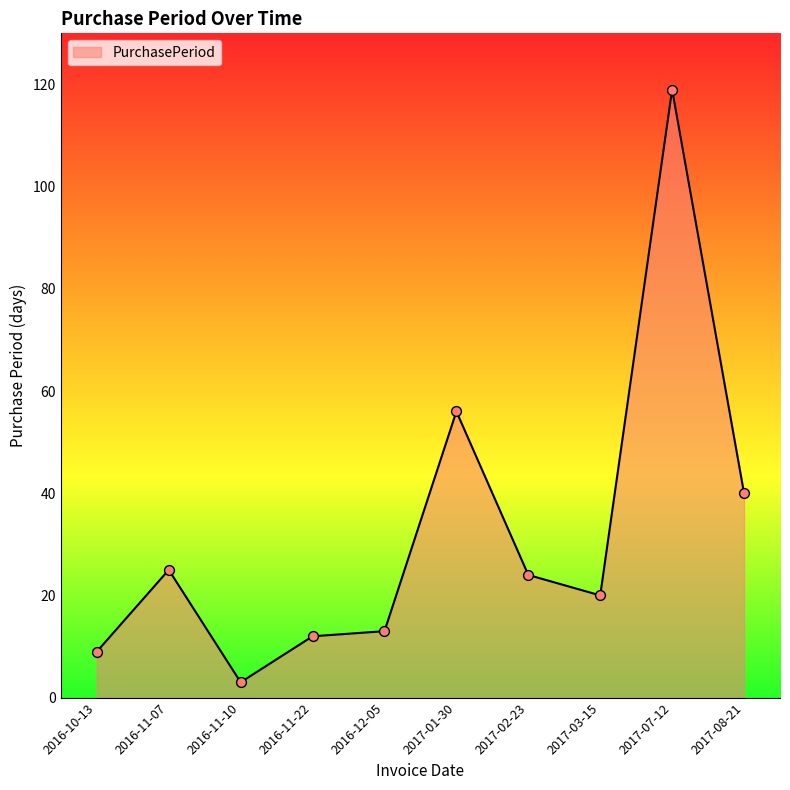

What is the ratio of the value at 2016-11-07 to the value at 2016-12-05?

1.9